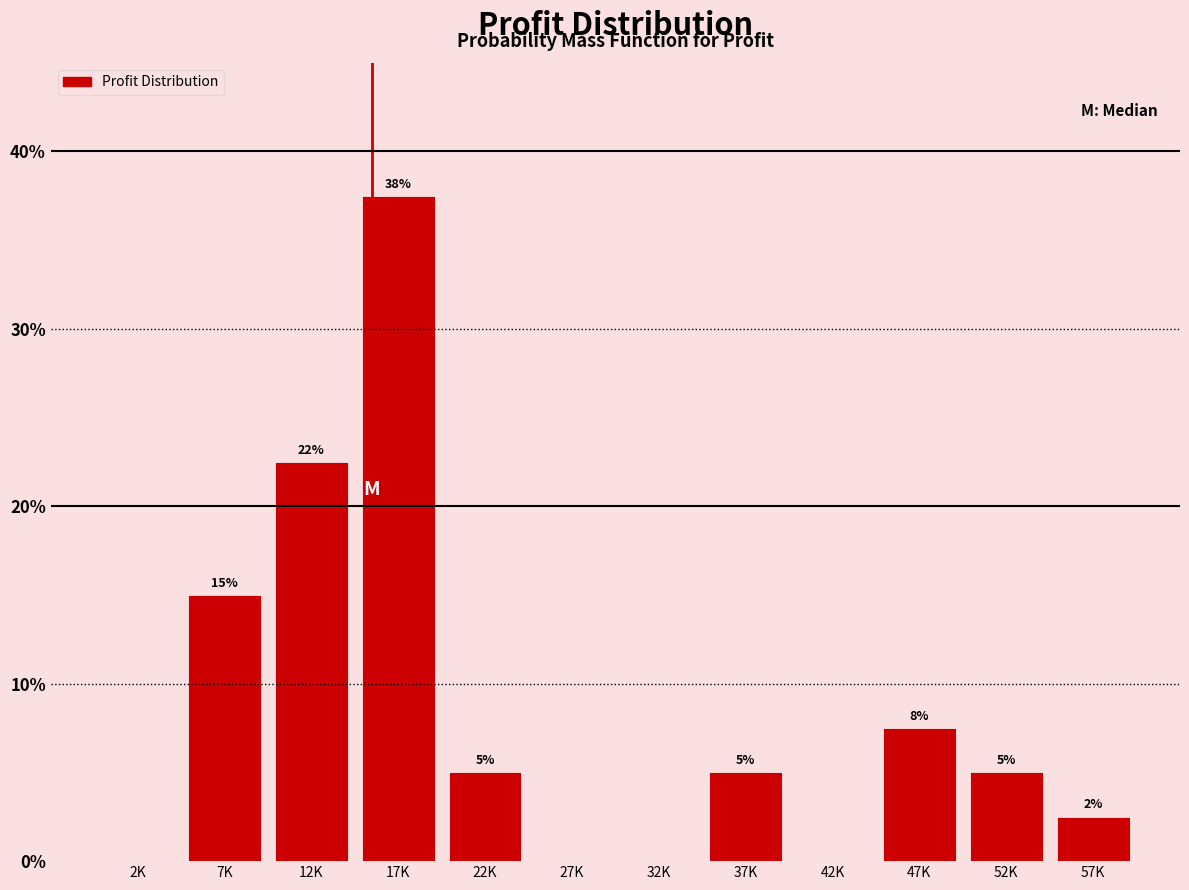

What is the greatest value displayed?

37.5